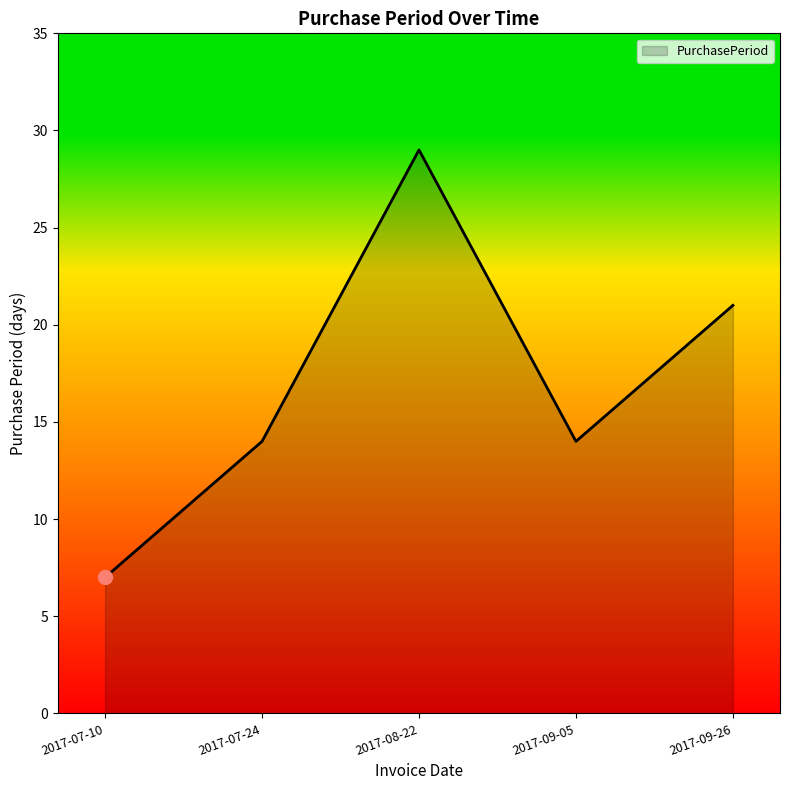

True or false: the data shows 25 at 2017-09-05.

False